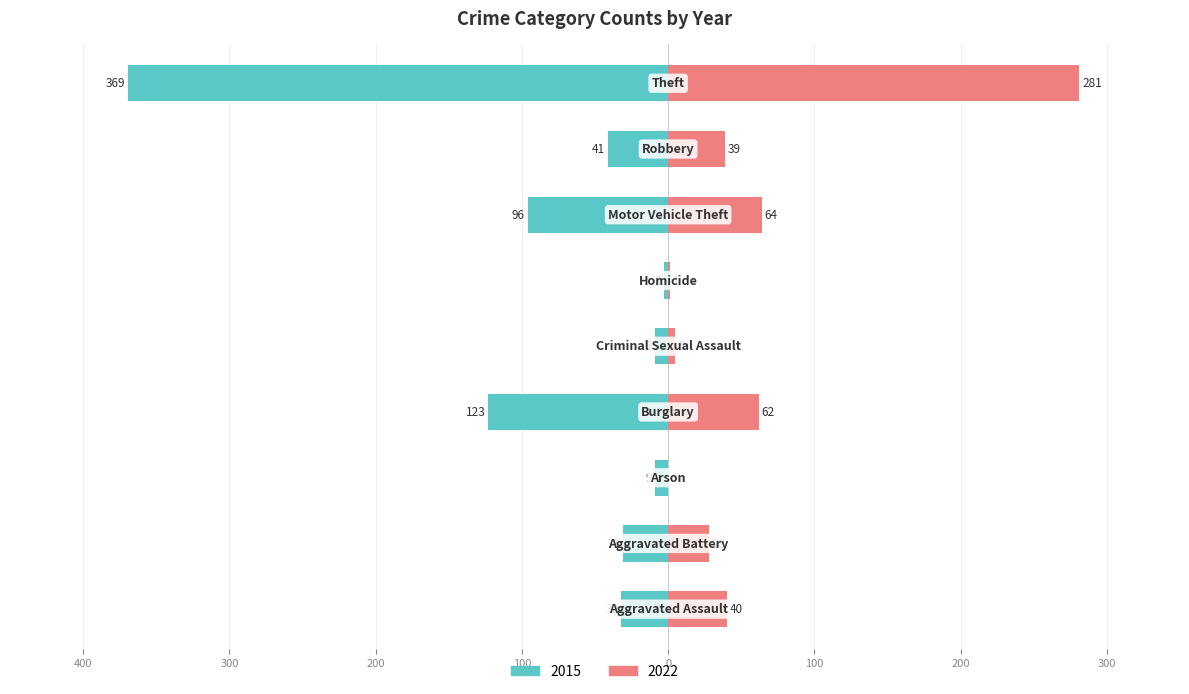

Between Burglary and Robbery, which series saw the biggest shift?

2015